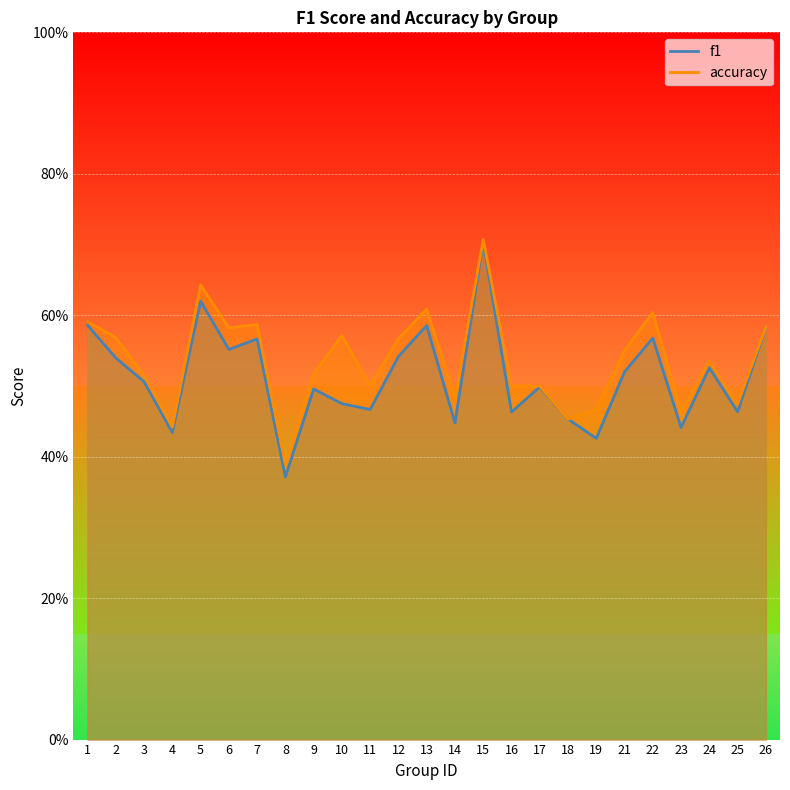

How many times do f1 and accuracy cross each other?

2